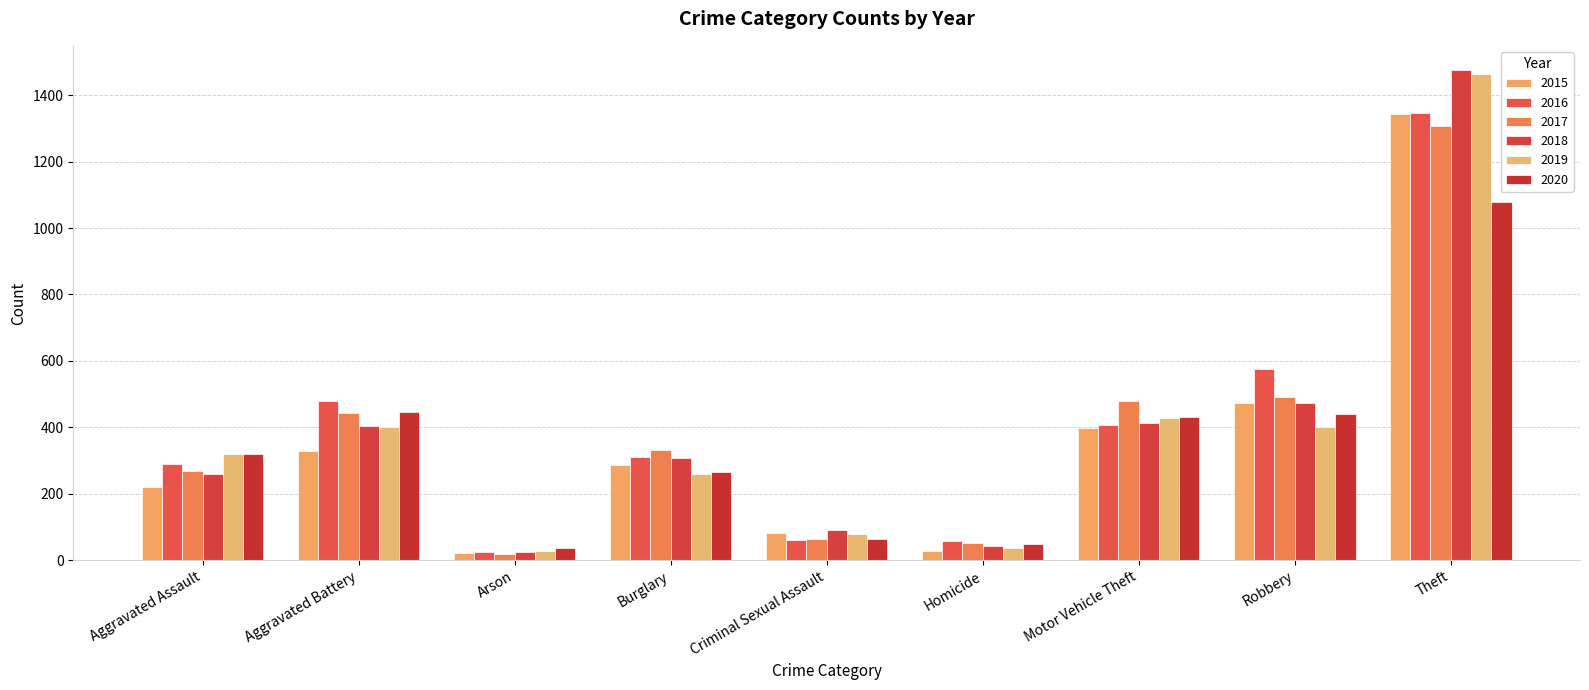

The value of 2016 at Burglary is 449. True or false?

False